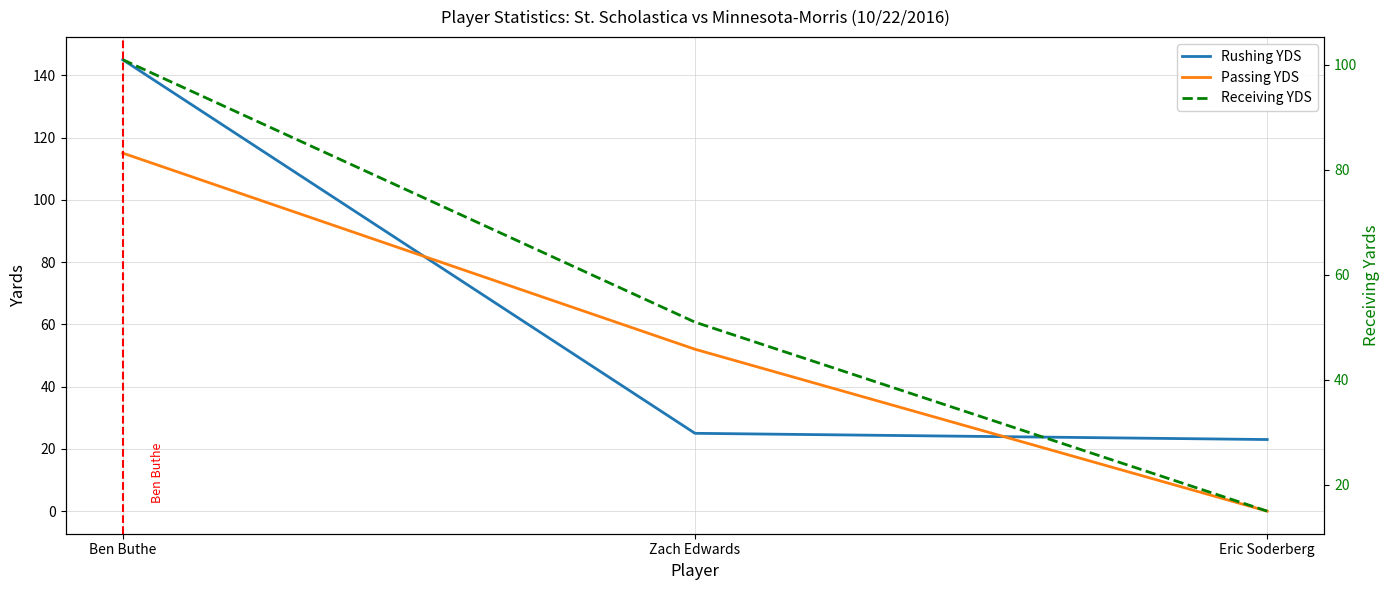

What is the spread (max minus min) of values at Ben Buthe?

44